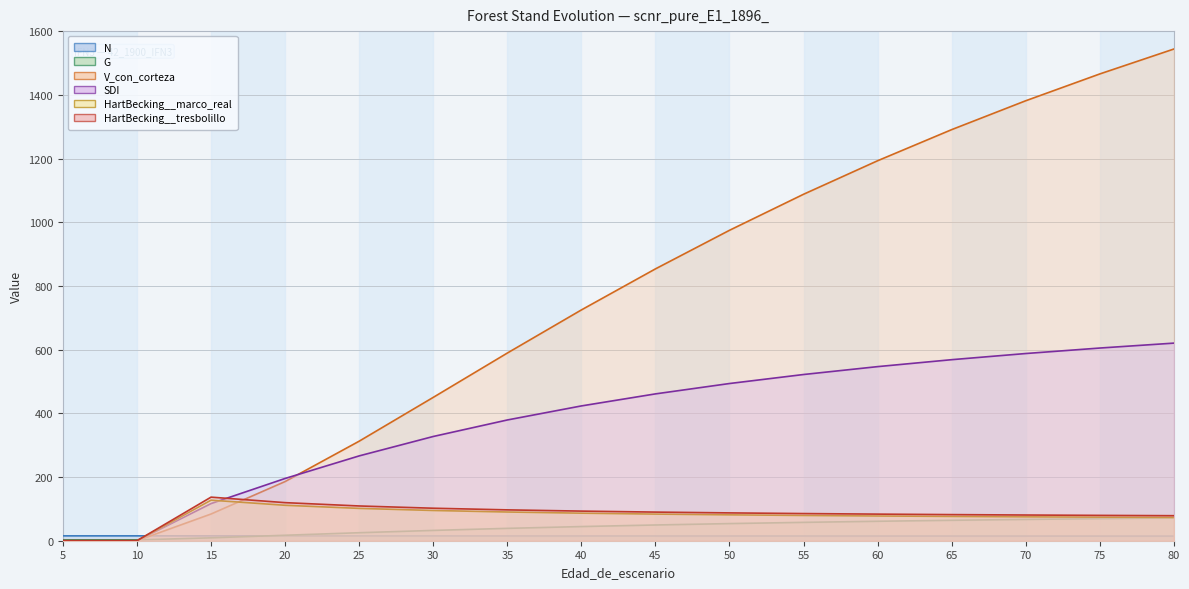

Which series has the largest range (max minus min)?

V_con_corteza